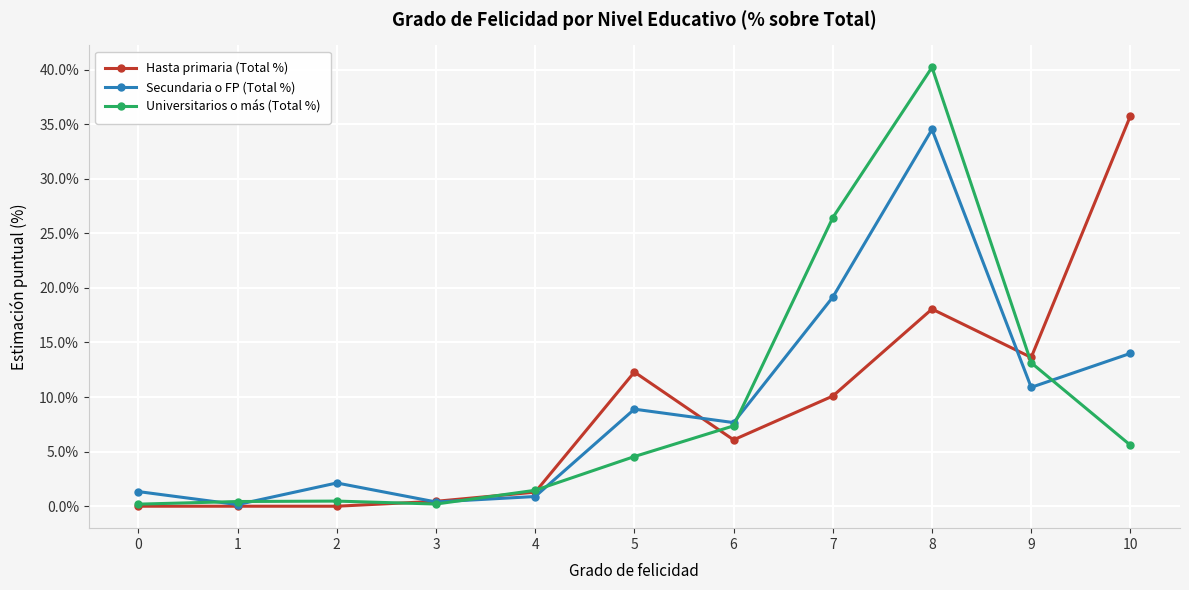

How many values in the Universitarios o más (Total %) series are below 4?

5